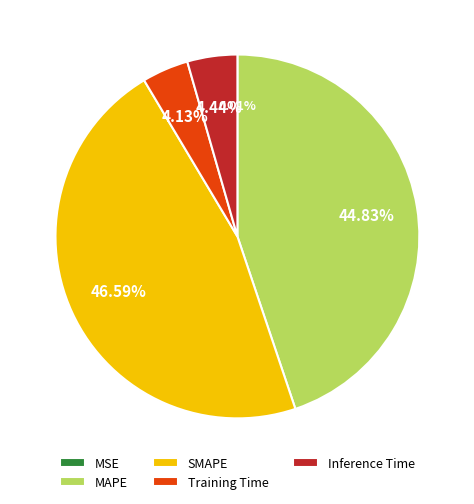

Between Inference Time and SMAPE, which is larger?

SMAPE